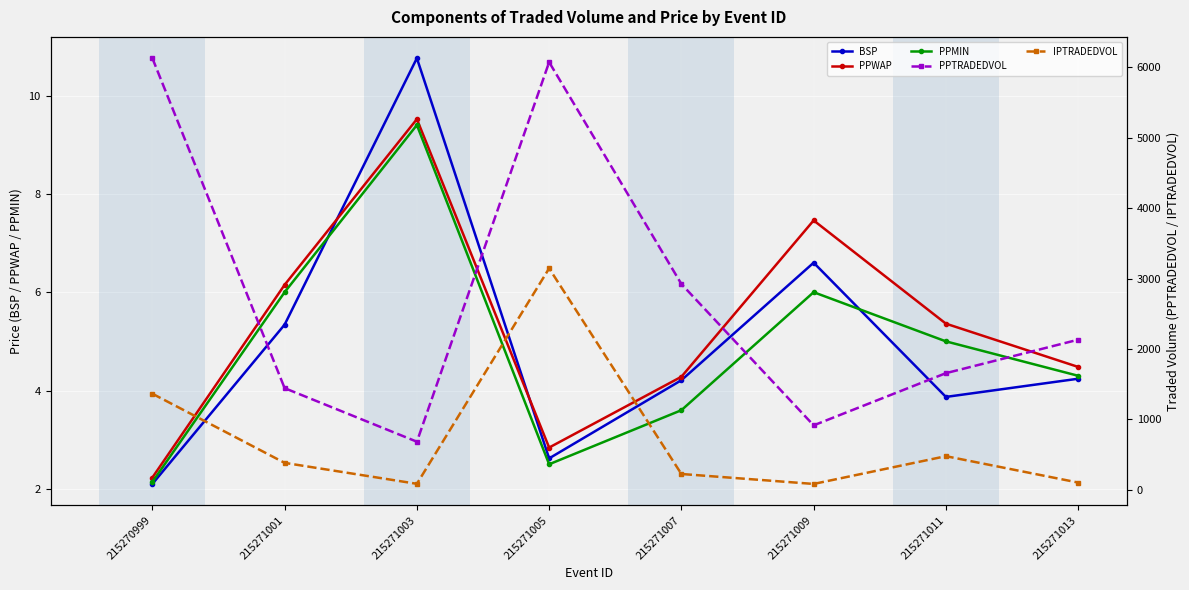

What is the average value of the PPMIN series?

4.9